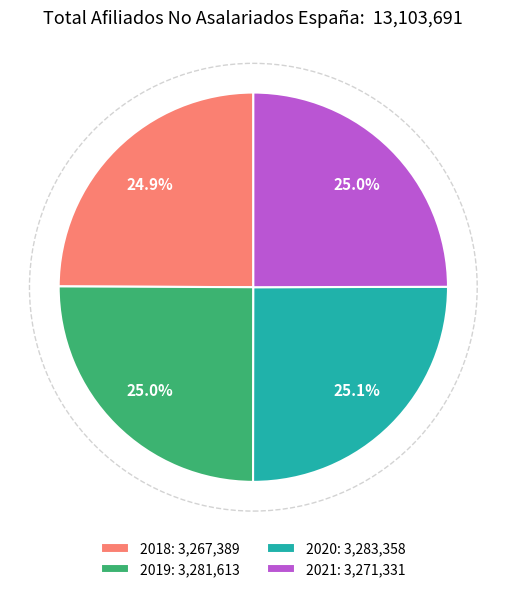

True or false: 2020 accounts for 25% of the total.

True